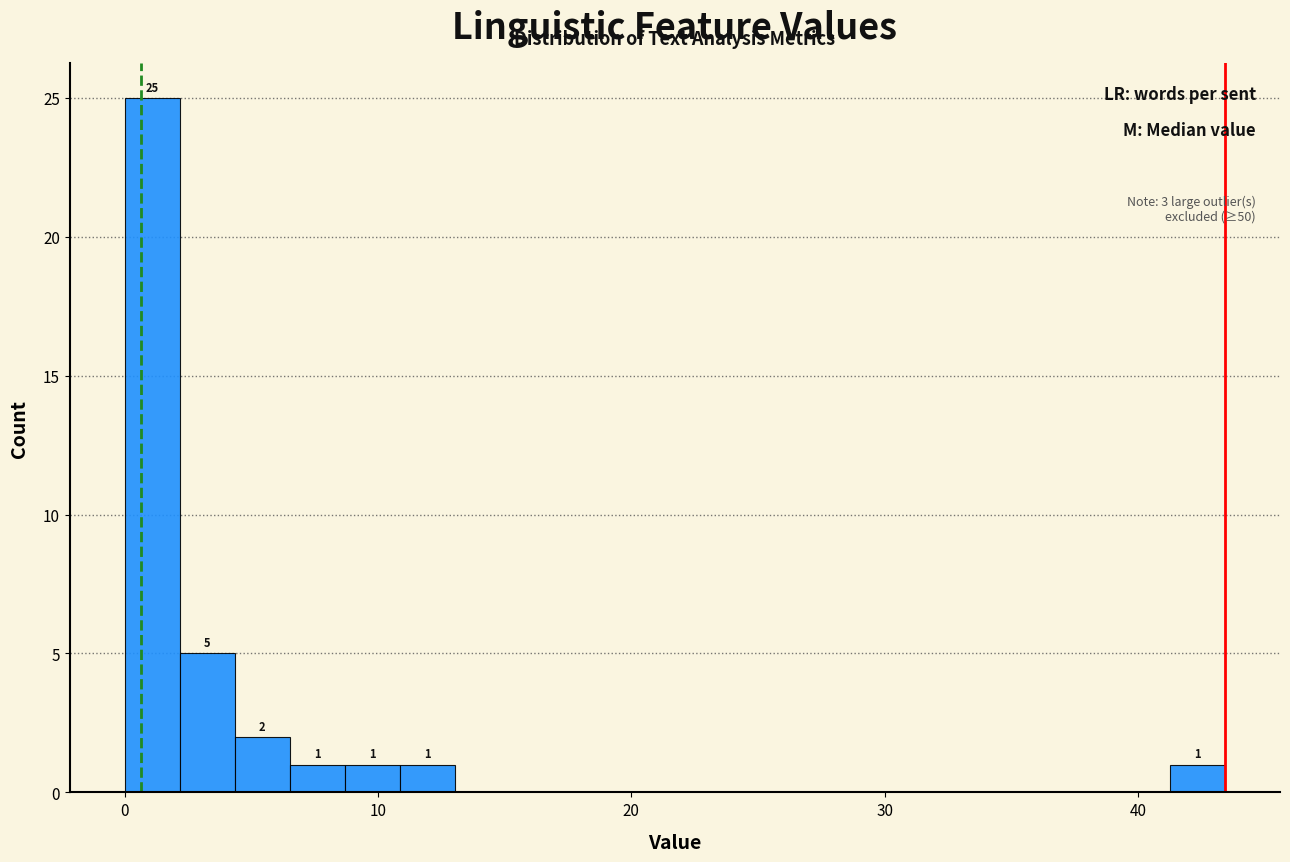

Read against the x-axis, roughly where is the centre of the tallest bar?

1